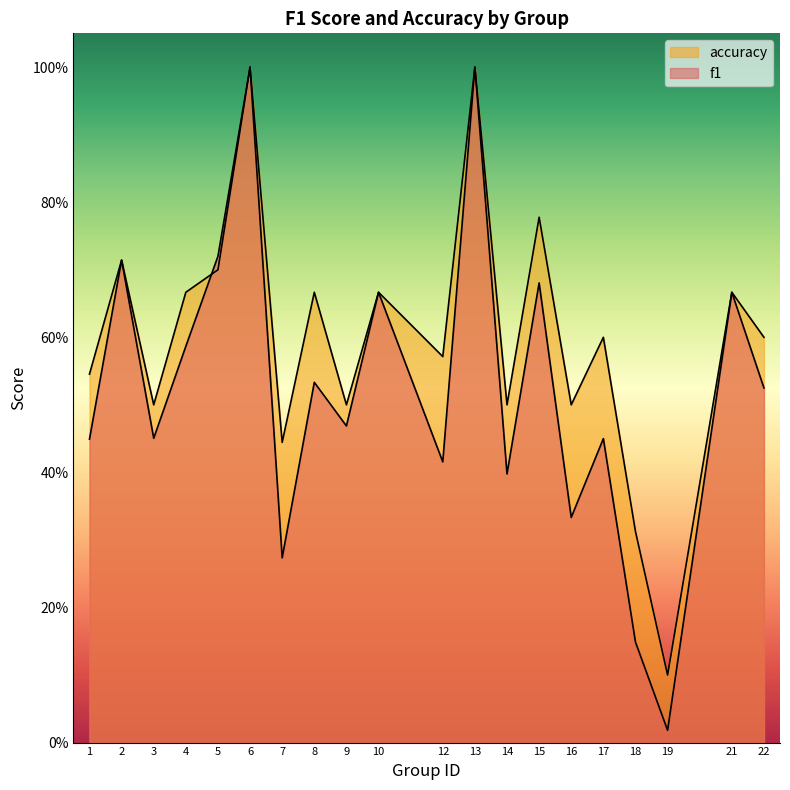

The value of accuracy at 22 is 0.8. True or false?

False